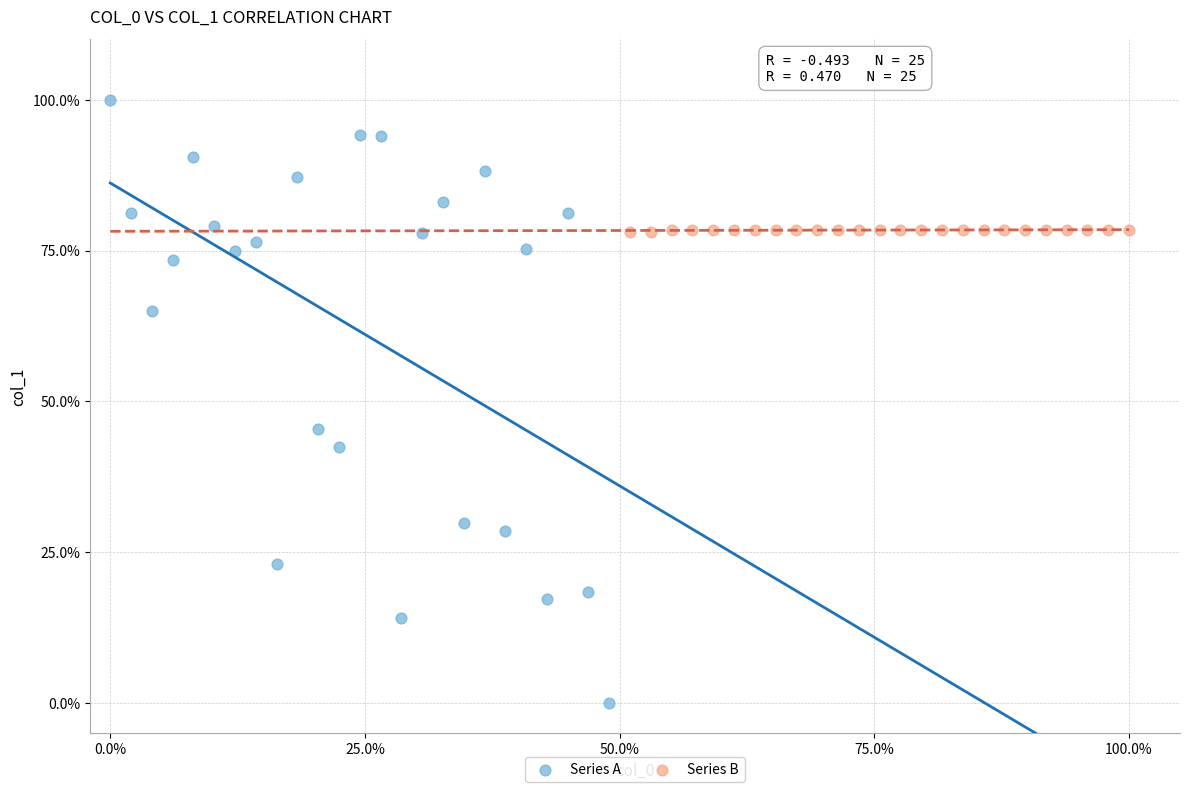

What are all the series names shown in the legend?

Series A, Series B